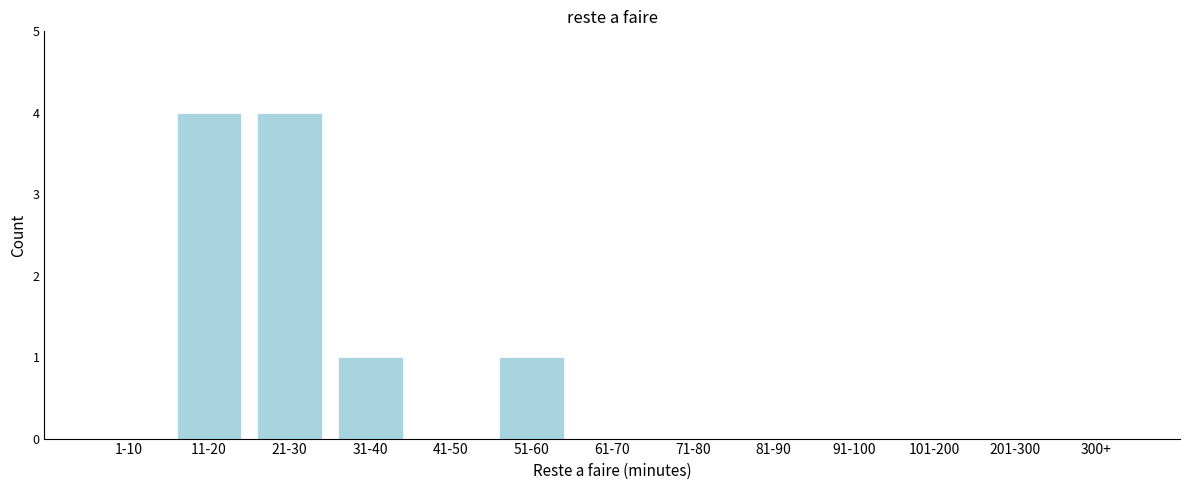

Reading left to right, list all the values displayed in this chart.

1-10=0	11-20=4	21-30=4	31-40=1	41-50=0	51-60=1	61-70=0	71-80=0	81-90=0	91-100=0	101-200=0	201-300=0	300+=0